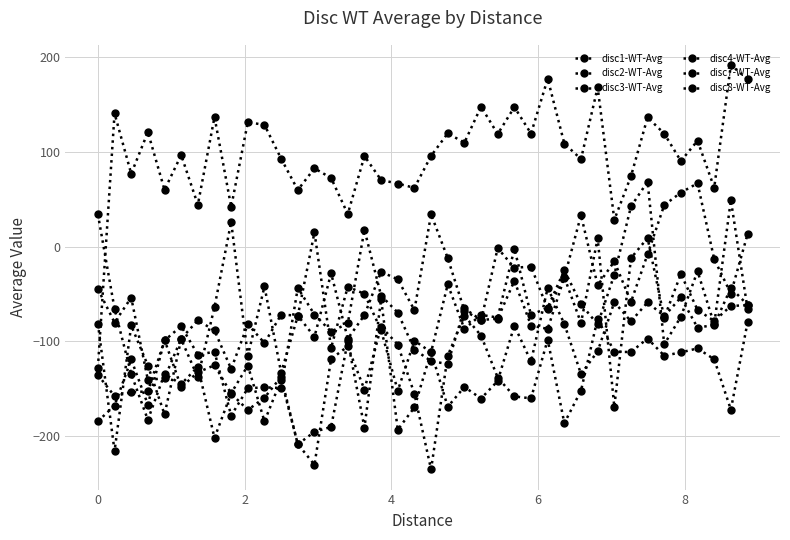

How many lines are shown in the chart?

6